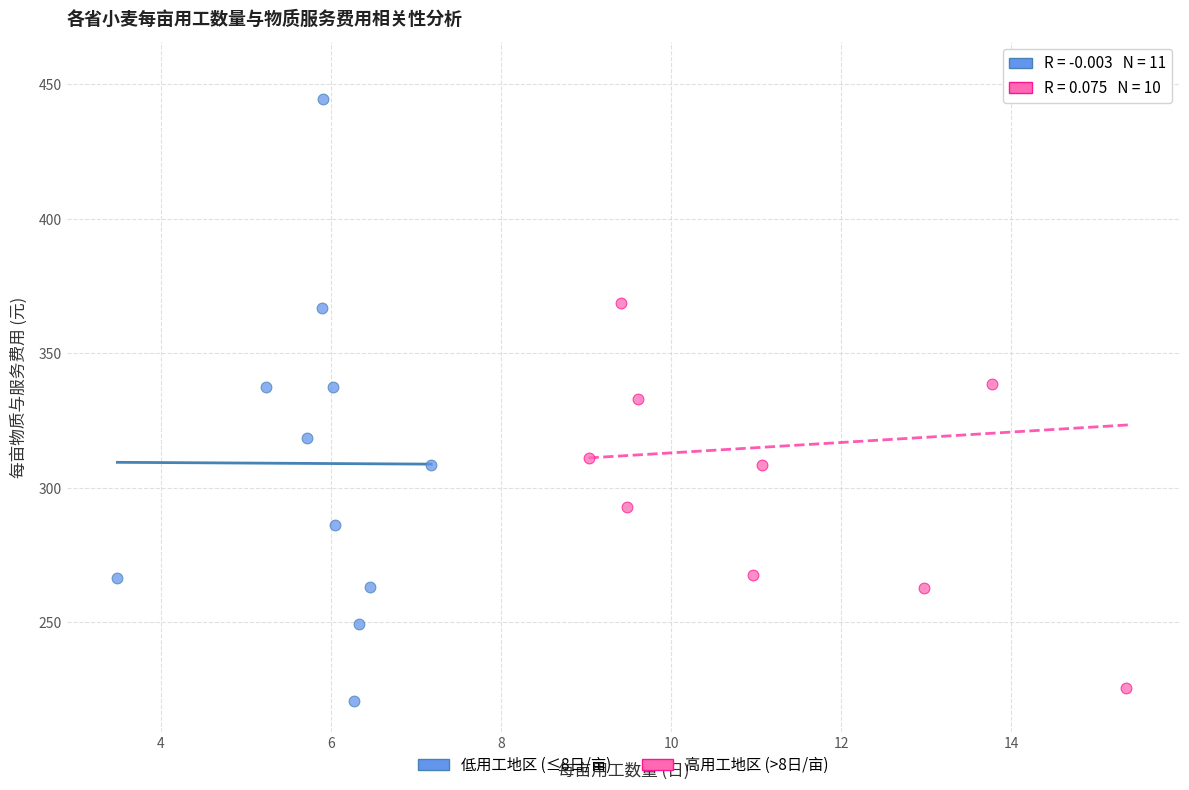

Which series has the largest Y range (max minus min)?

高用工地区 (>8日/亩)